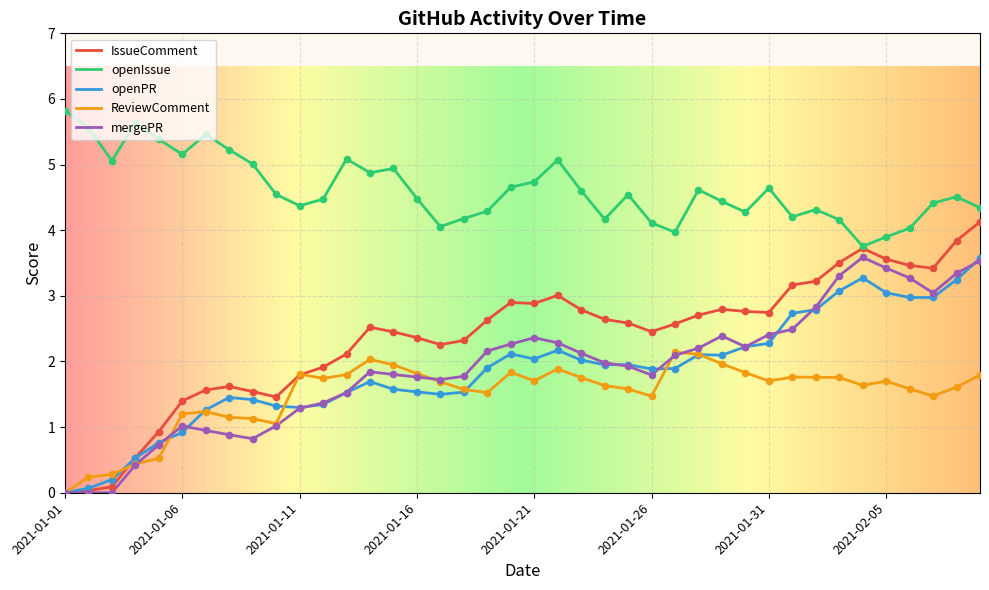

Which series has the largest range (max minus min)?

IssueComment